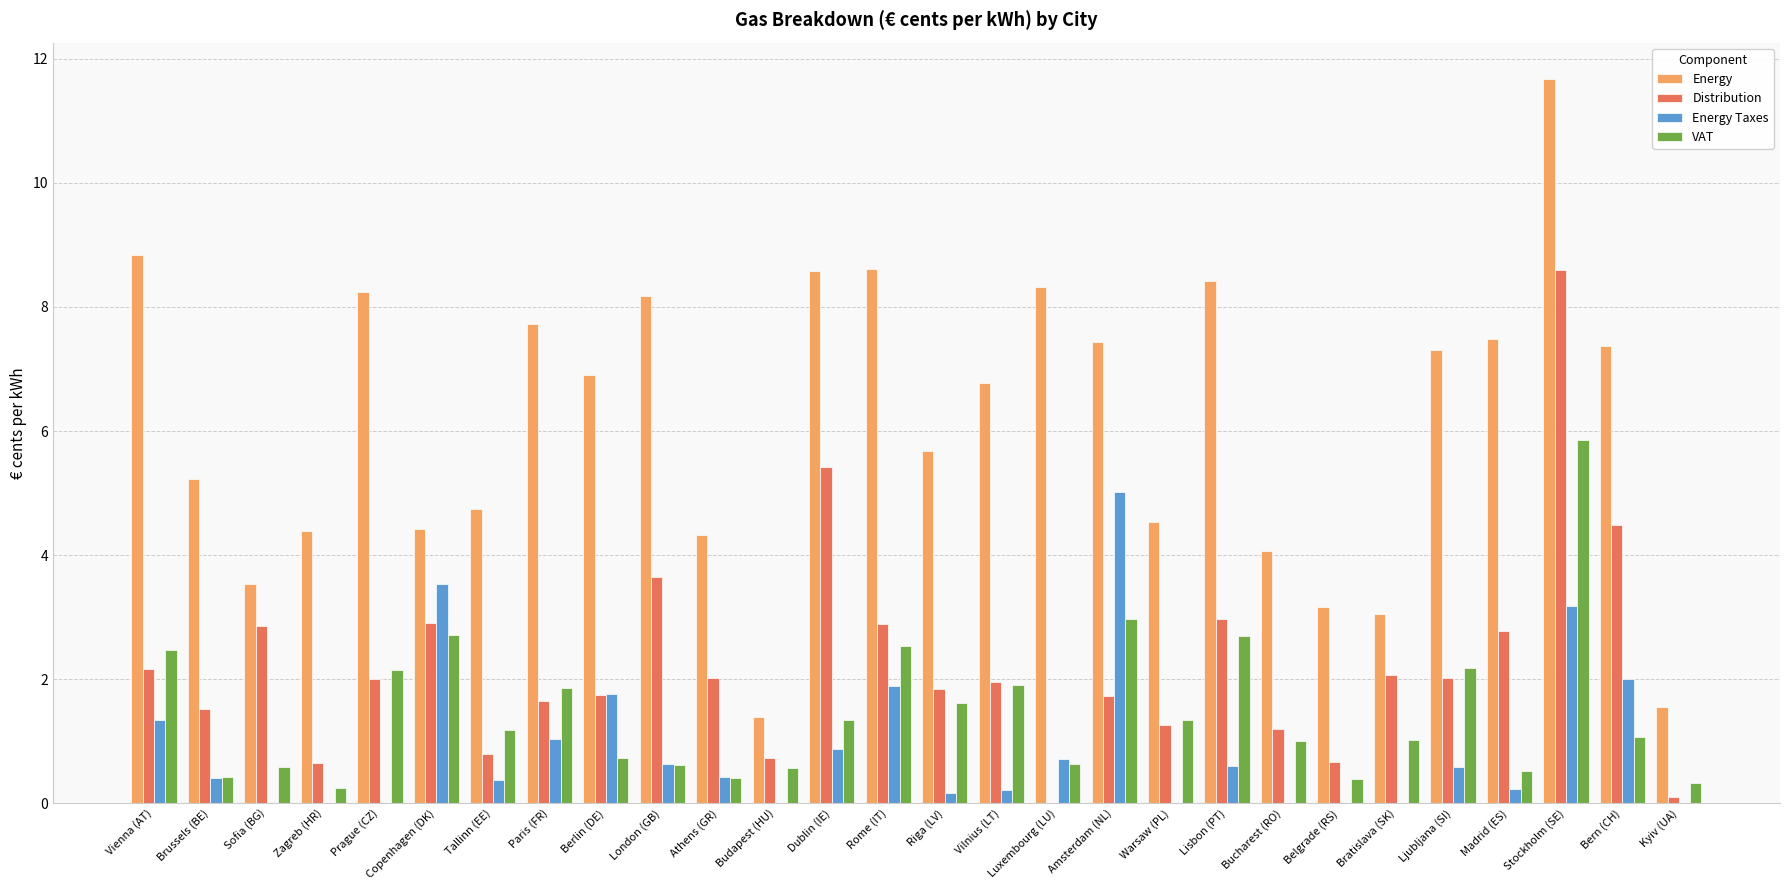

What is the maximum value shown in the chart?

11.7